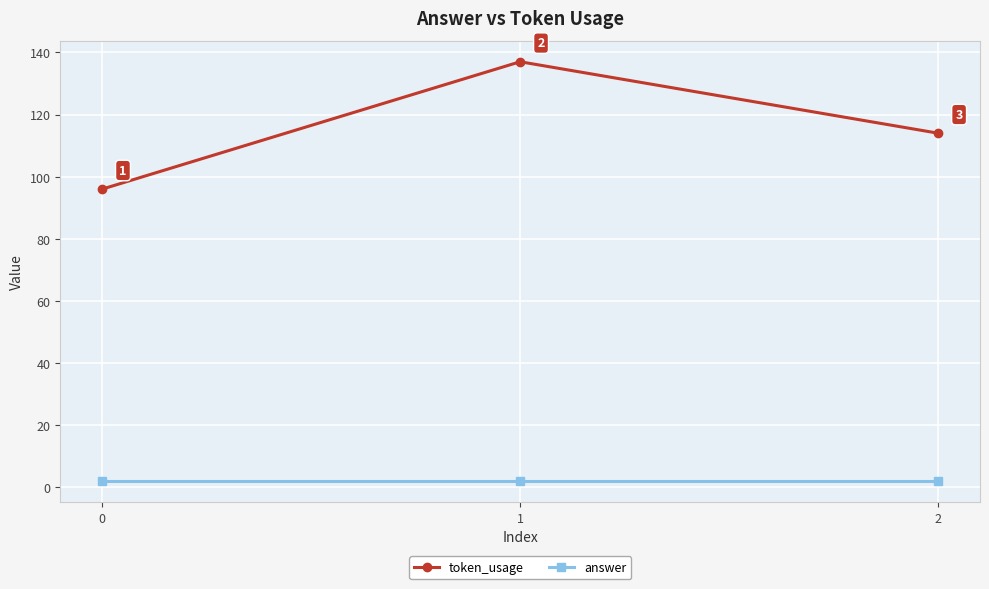

What is the spread (max minus min) of values at 1?

135